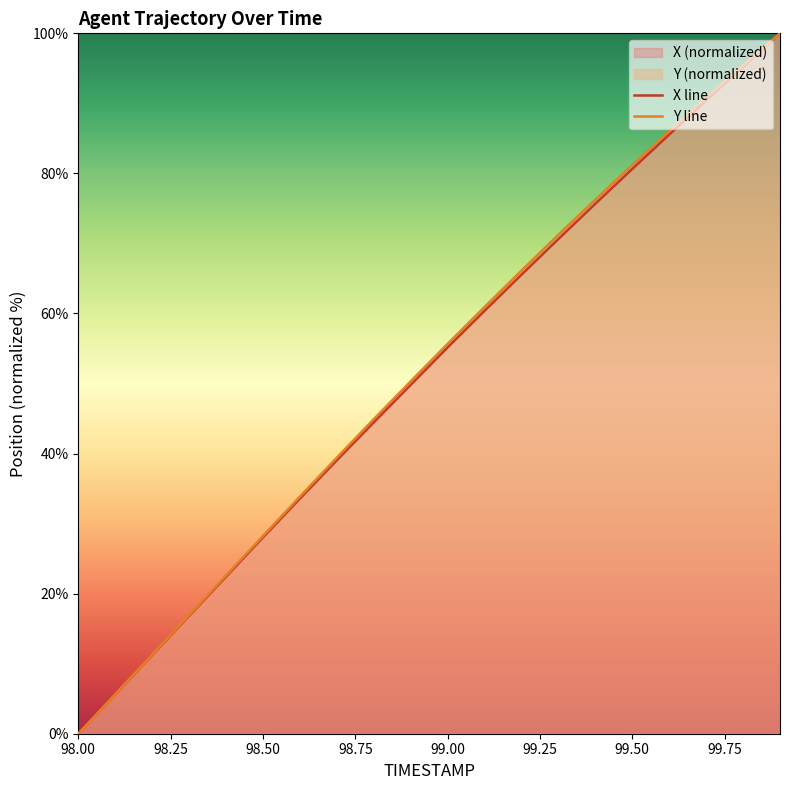

What is the maximum value shown in the chart?

100.0